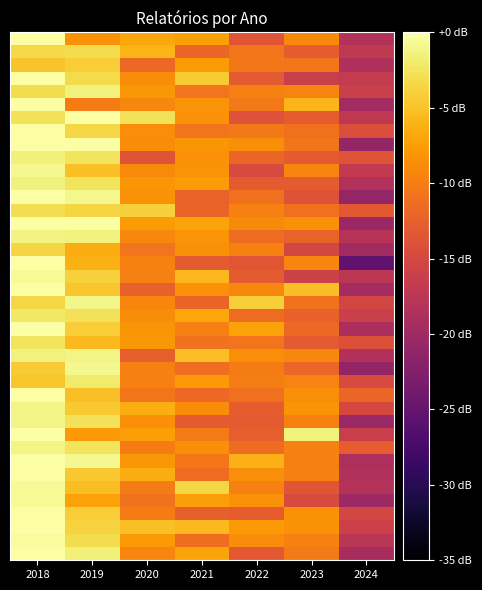

How many data points does each series have?

7